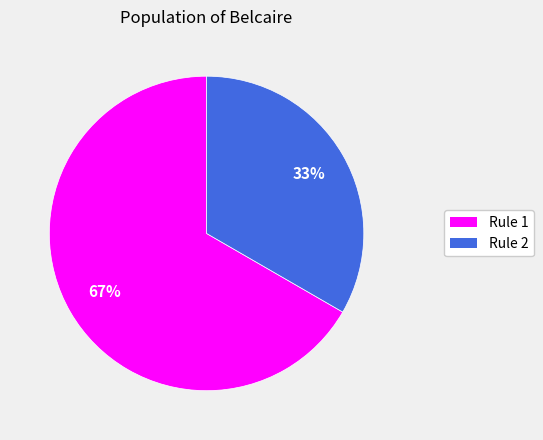

Rank the categories by value from highest to lowest.

Rule 1, Rule 2